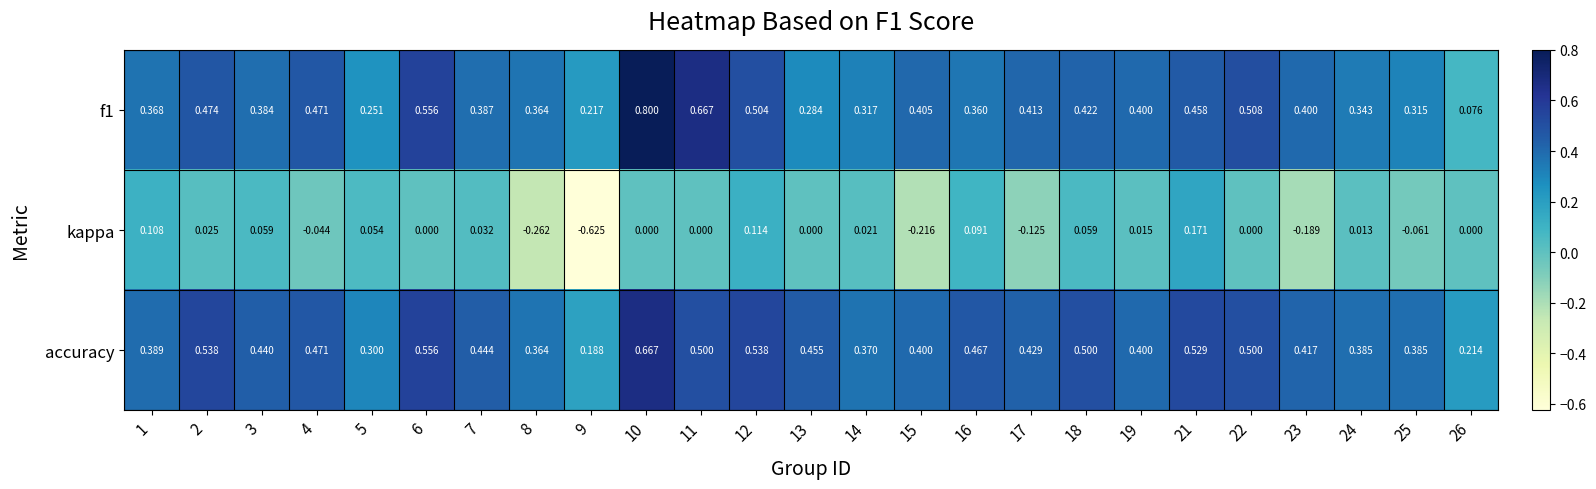

Which series has the largest total across all categories?

accuracy